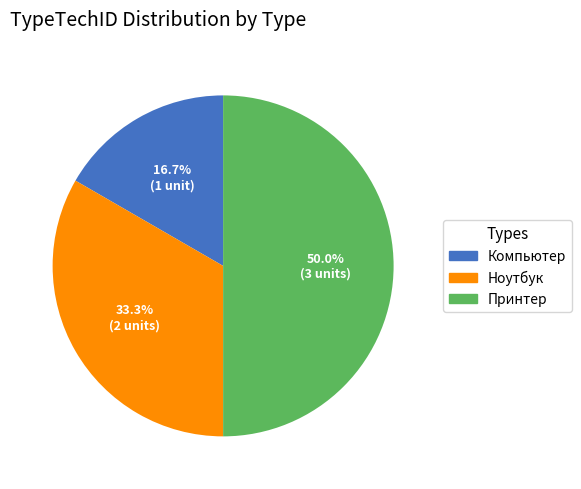

Does Компьютер account for over 50% of the chart?

No